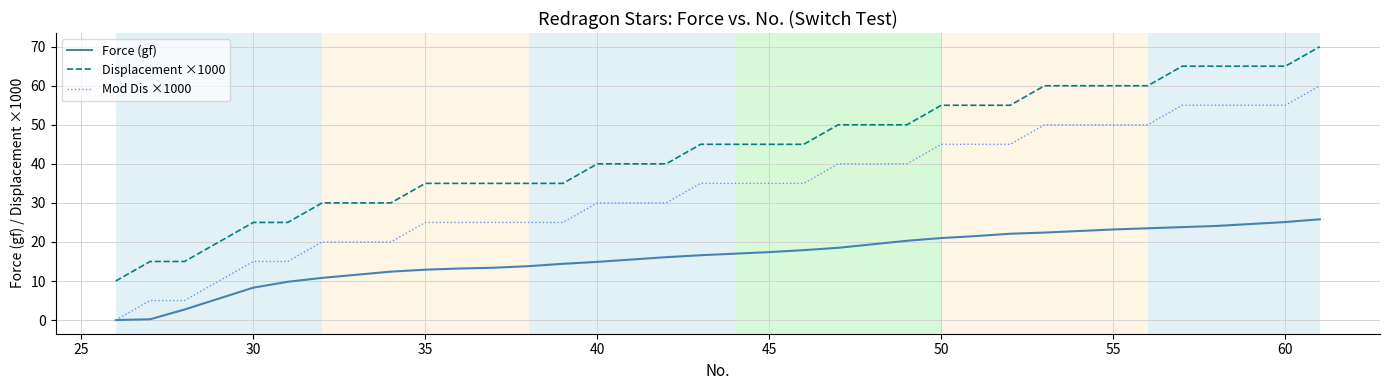

What is the difference between the maximum and minimum values in the Force (gf) series?

25.8